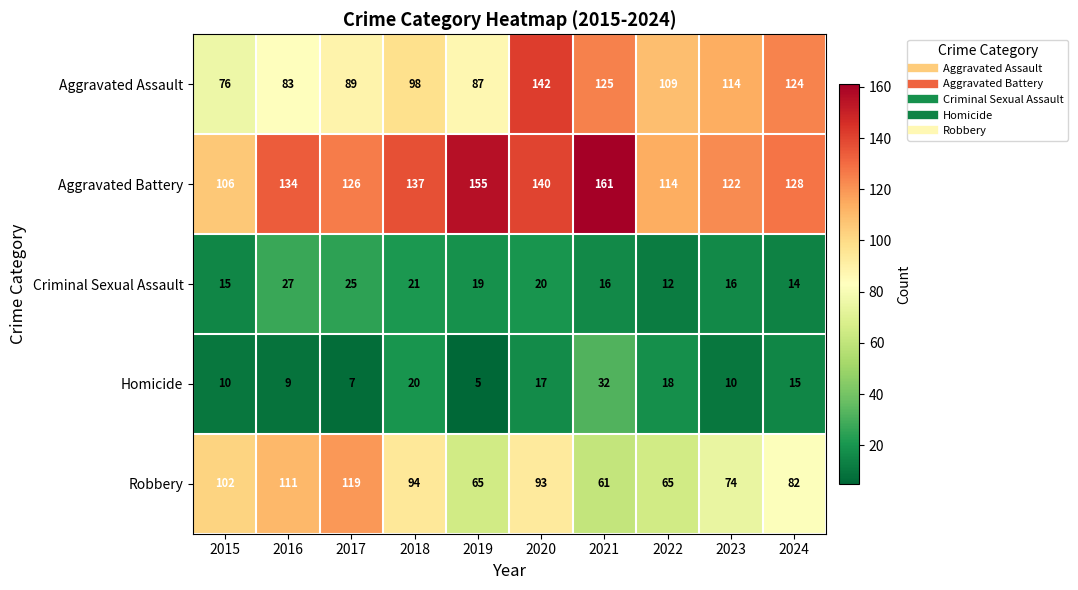

What is the difference between the highest and lowest values at 2022?

102